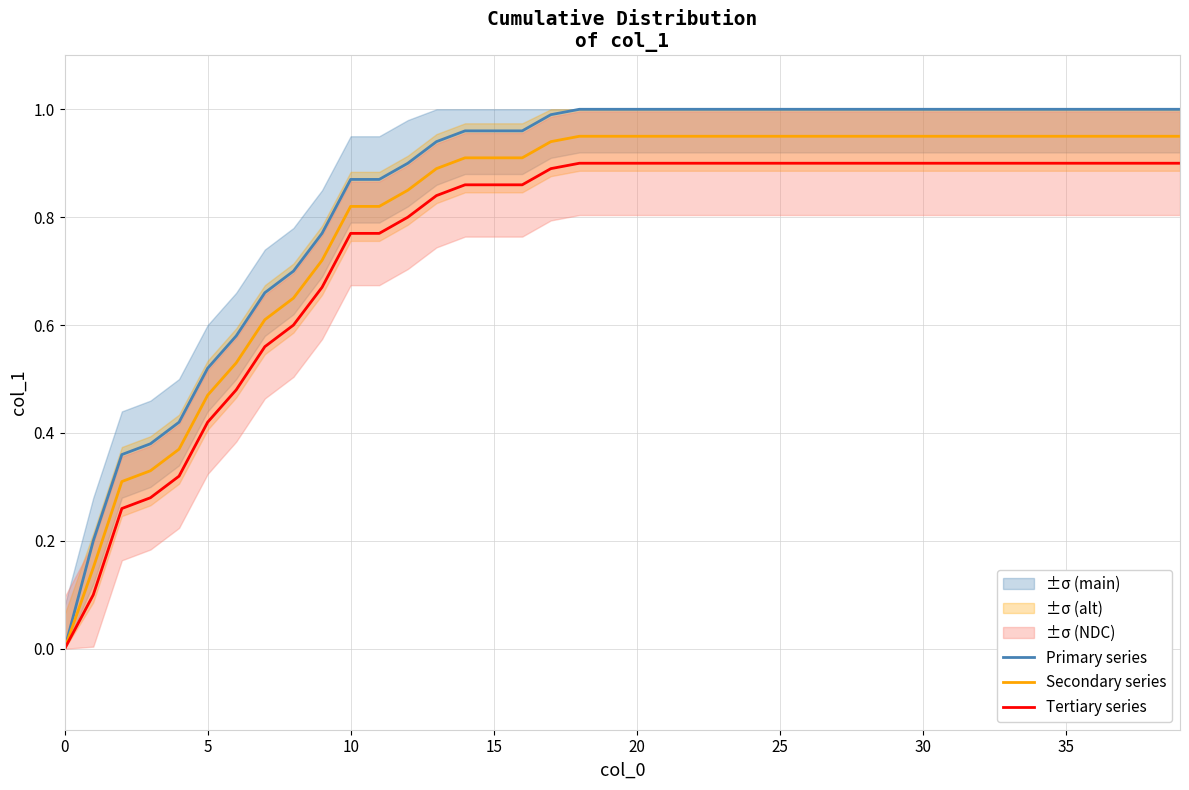

At which category is the sum across all series the highest?

18